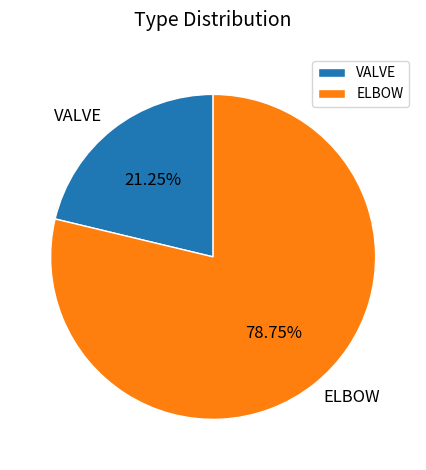

Rank the categories by value from lowest to highest.

VALVE, ELBOW